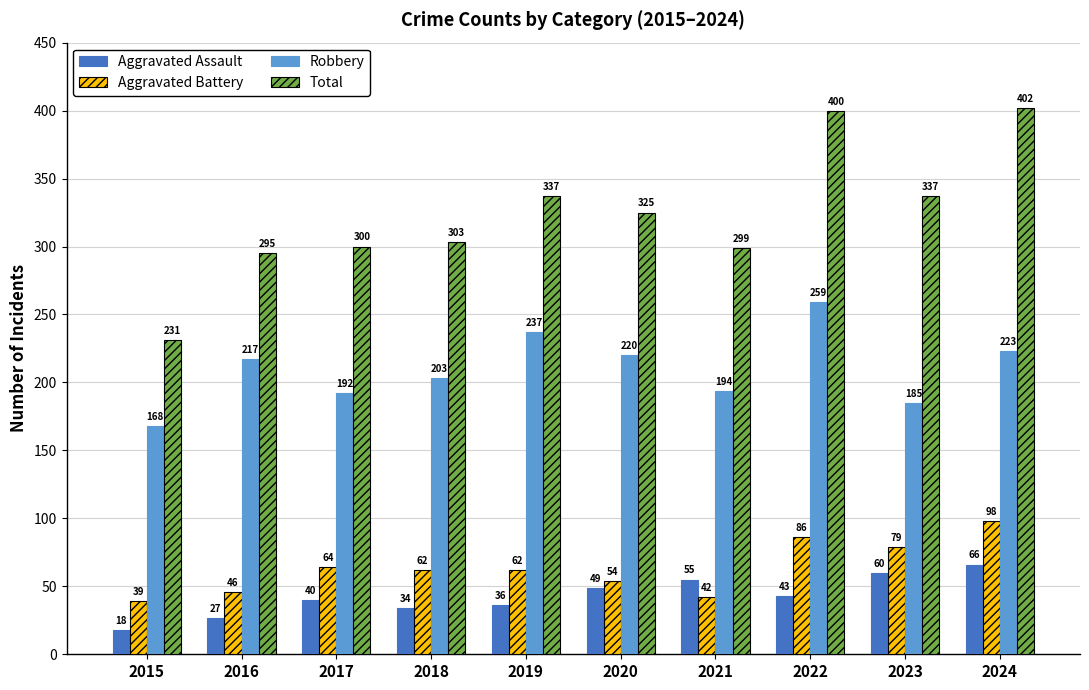

Are the bars grouped side by side (vs. stacked)?

Yes